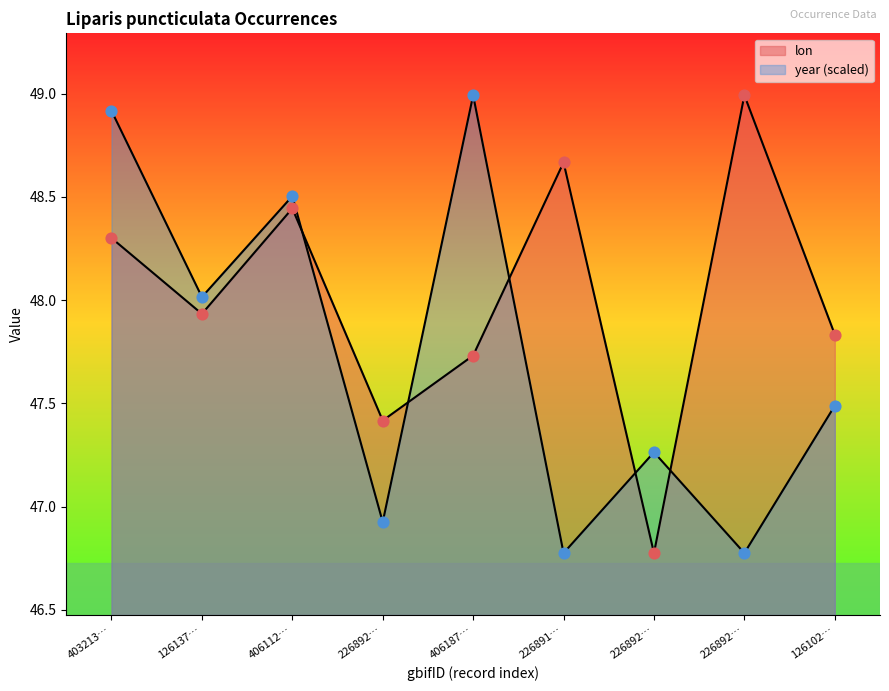

What are all the series names shown in the legend?

lon, year